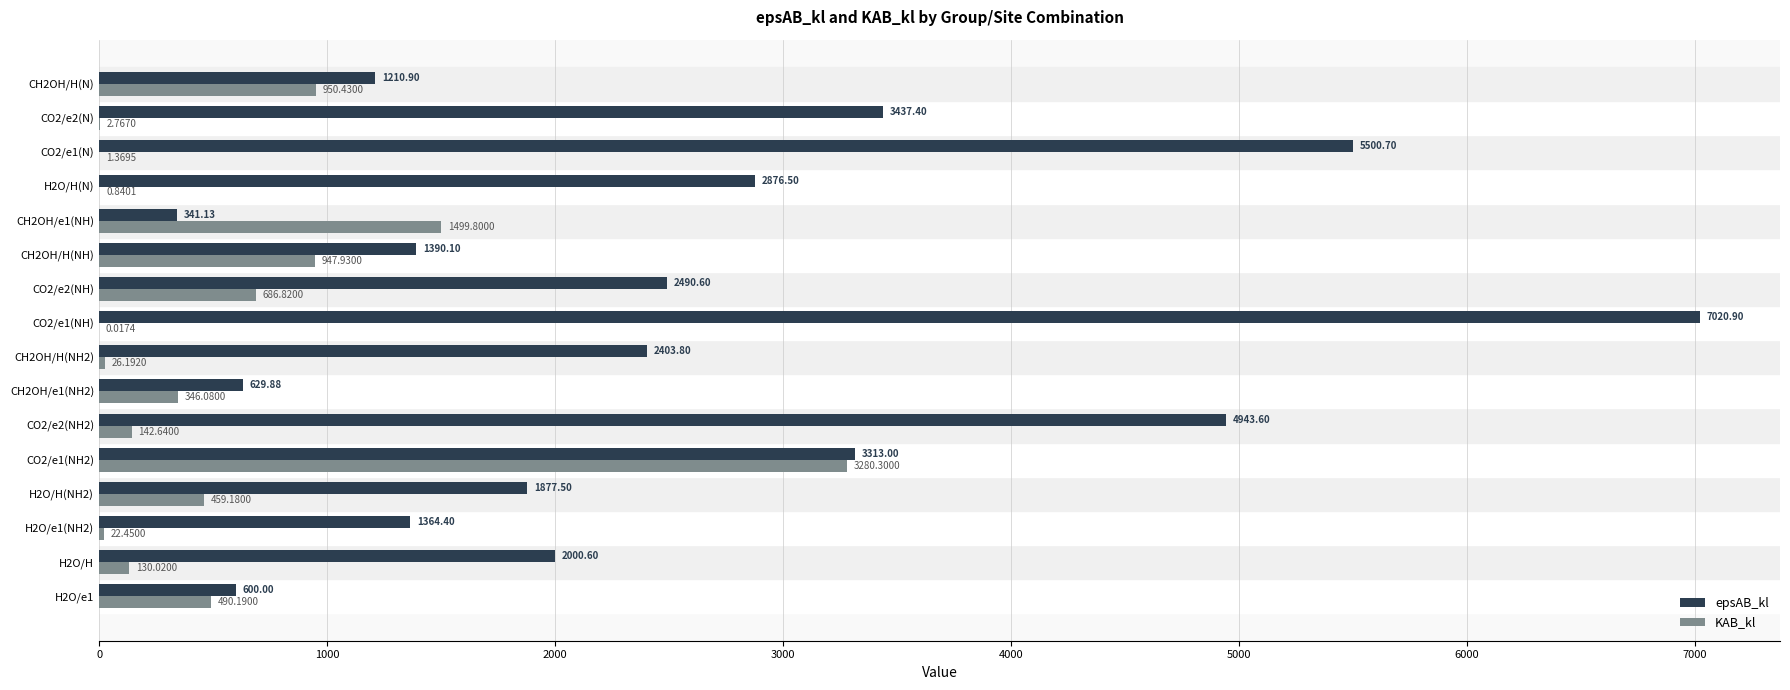

What is the sum of the epsAB_kl values at CH2OH/H(NH2) and H2O/H(N)?

5280.3